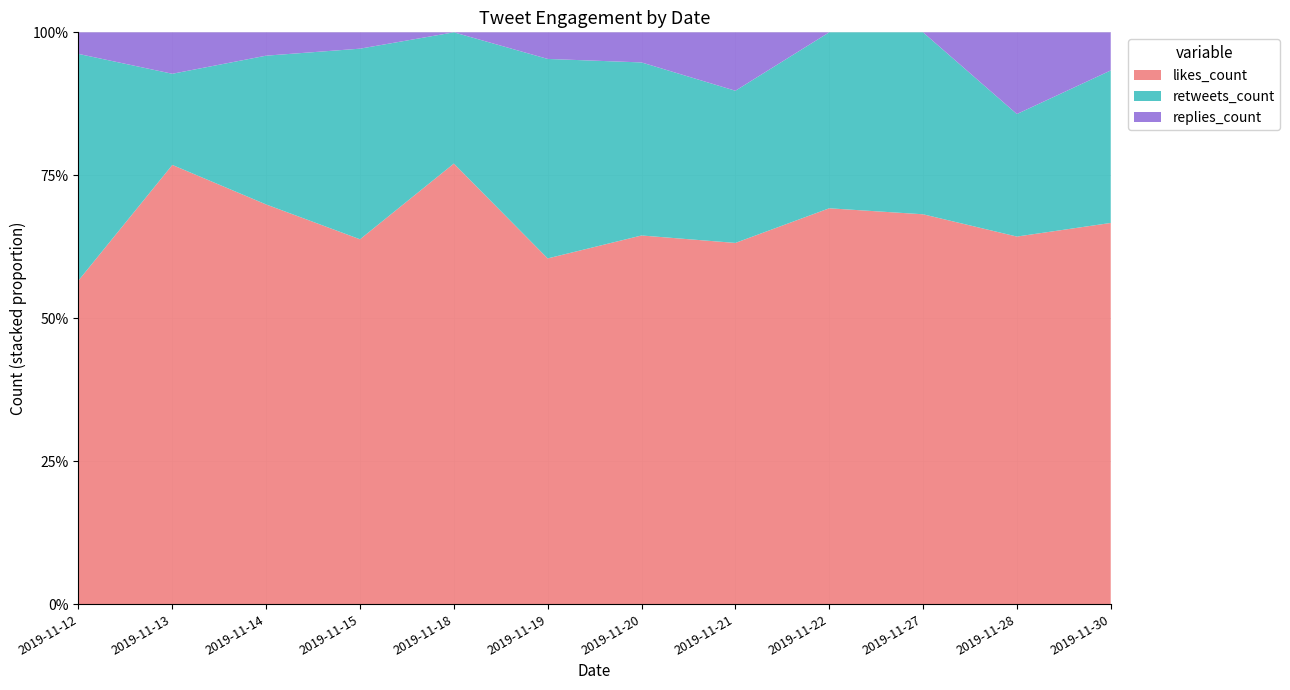

Reading left to right, extract all data points from this chart.

likes_count: 2019-11-12=30	2019-11-13=53	2019-11-14=137	2019-11-15=67	2019-11-18=47	2019-11-19=26	2019-11-20=49	2019-11-21=235	2019-11-22=27	2019-11-27=15	2019-11-28=9	2019-11-30=10
retweets_count: 2019-11-12=21	2019-11-13=11	2019-11-14=51	2019-11-15=35	2019-11-18=14	2019-11-19=15	2019-11-20=23	2019-11-21=99	2019-11-22=12	2019-11-27=7	2019-11-28=3	2019-11-30=4
replies_count: 2019-11-12=2	2019-11-13=5	2019-11-14=8	2019-11-15=3	2019-11-18=0	2019-11-19=2	2019-11-20=4	2019-11-21=38	2019-11-22=0	2019-11-27=0	2019-11-28=2	2019-11-30=1